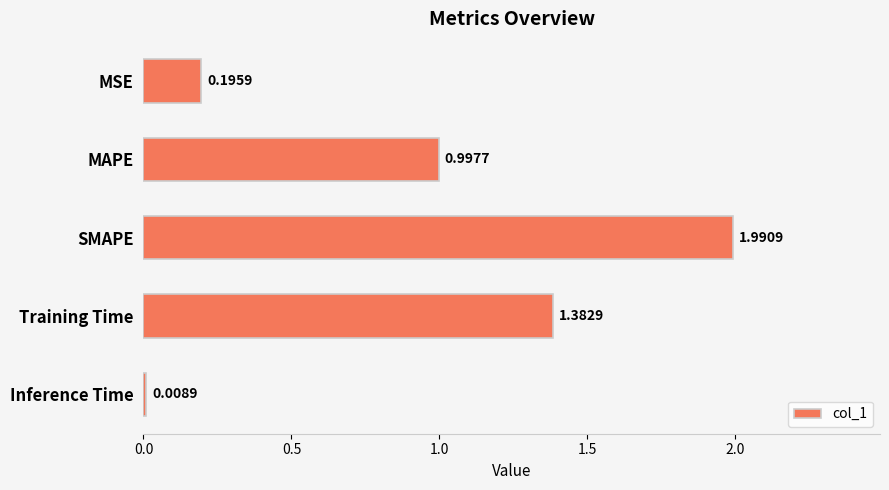

What is the sum of all values?

4.6